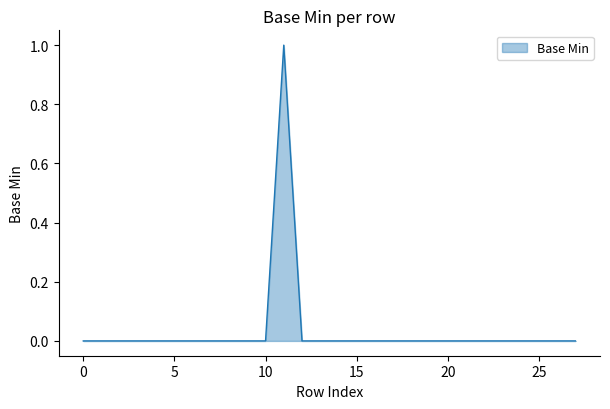

Does the chart have visible grid lines?

No